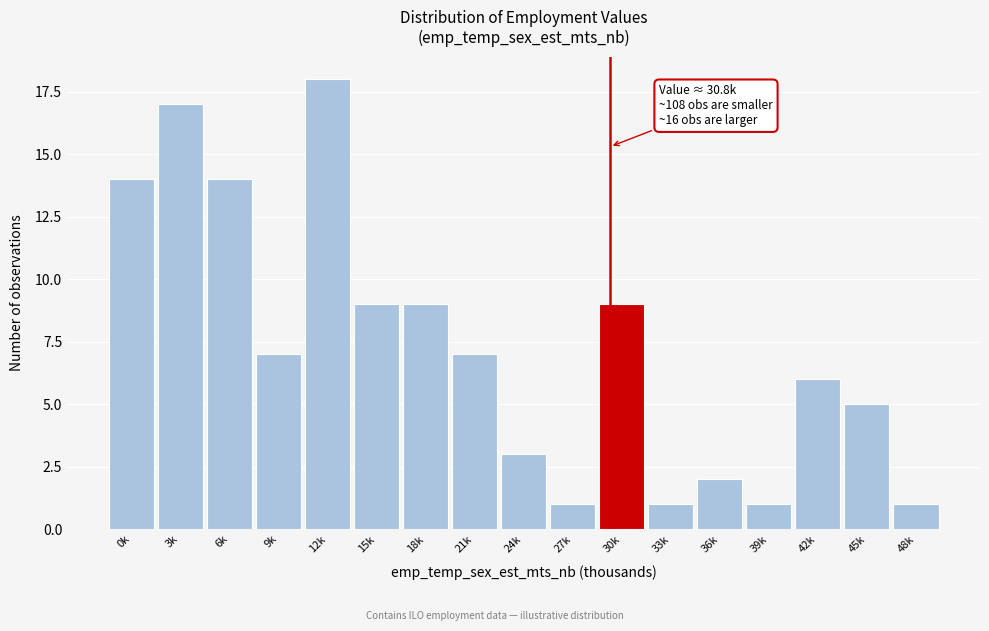

Reading left to right, what are all the values shown in this chart?

14	17	14	7	18	9	9	7	3	1	9	1	2	1	6	5	1